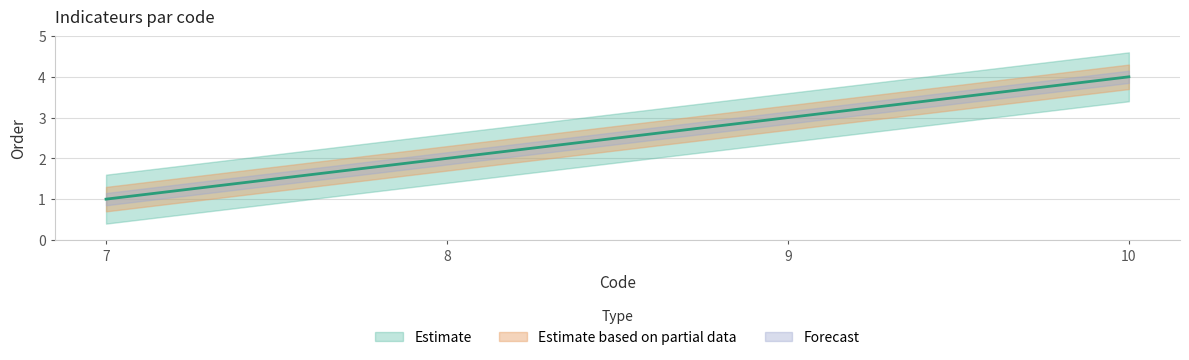

Does the chart have visible grid lines?

Yes